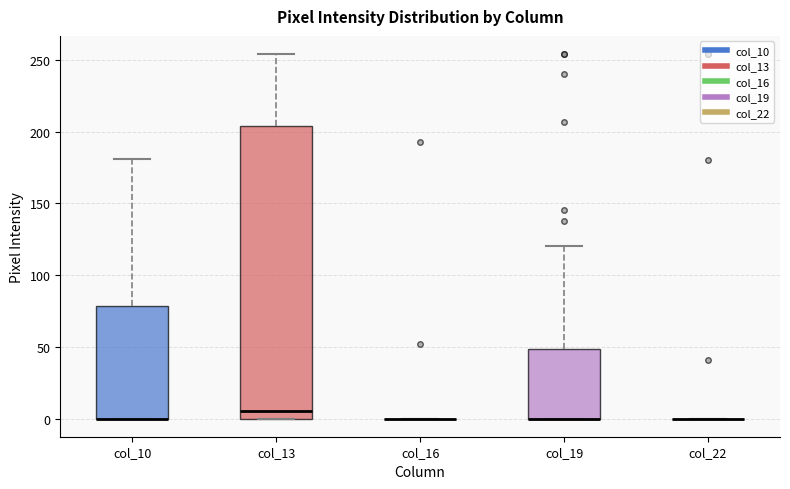

Where does the upper whisker of the box for col_10 end on the y-axis? The values are not printed on the chart, so give them approximately, as read against the axis.

180